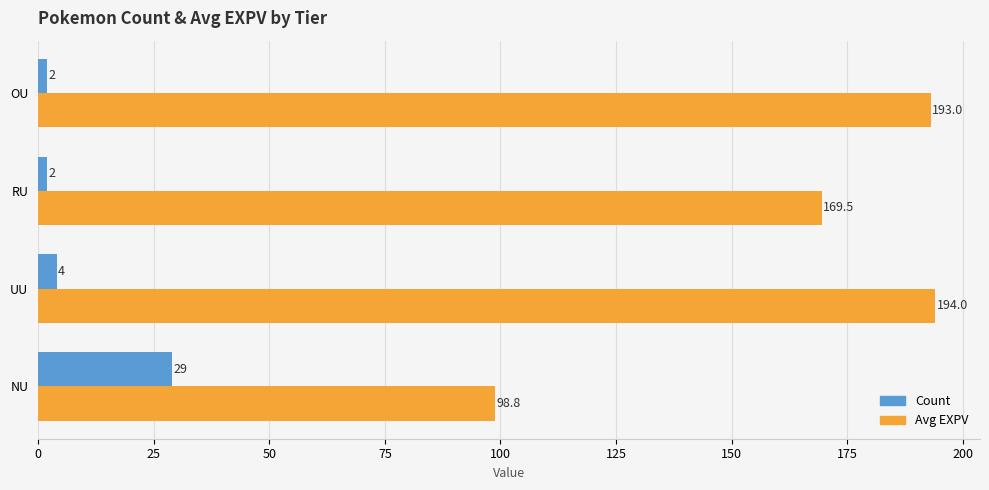

Between UU and RU, which series saw the biggest shift?

Avg EXPV